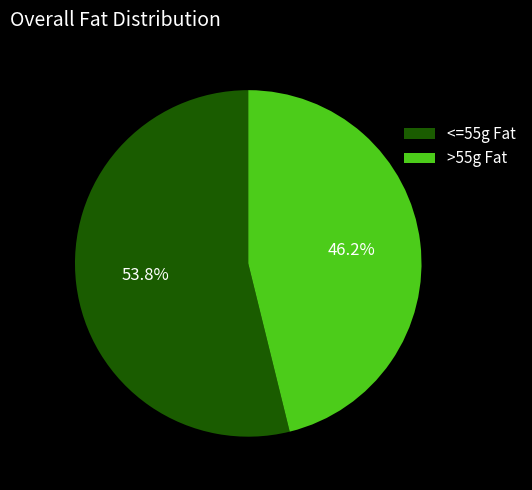

What is the total percentage of <=55g Fat and >55g Fat?

100.0%